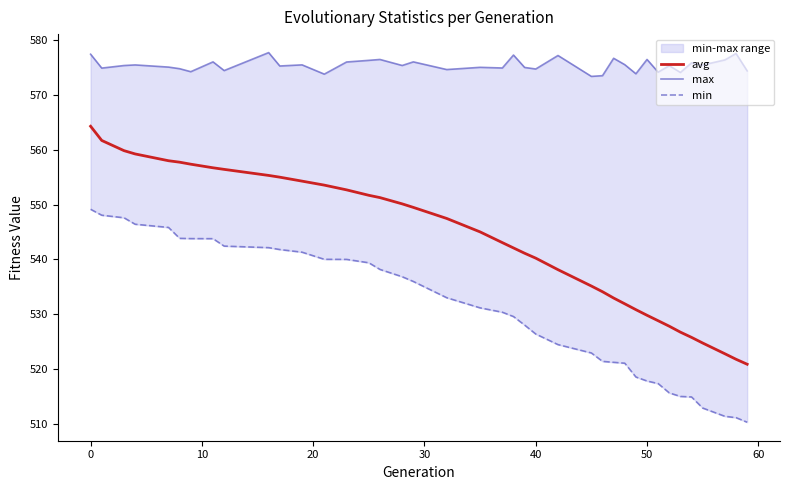

What is the highest value of the min series?

549.1